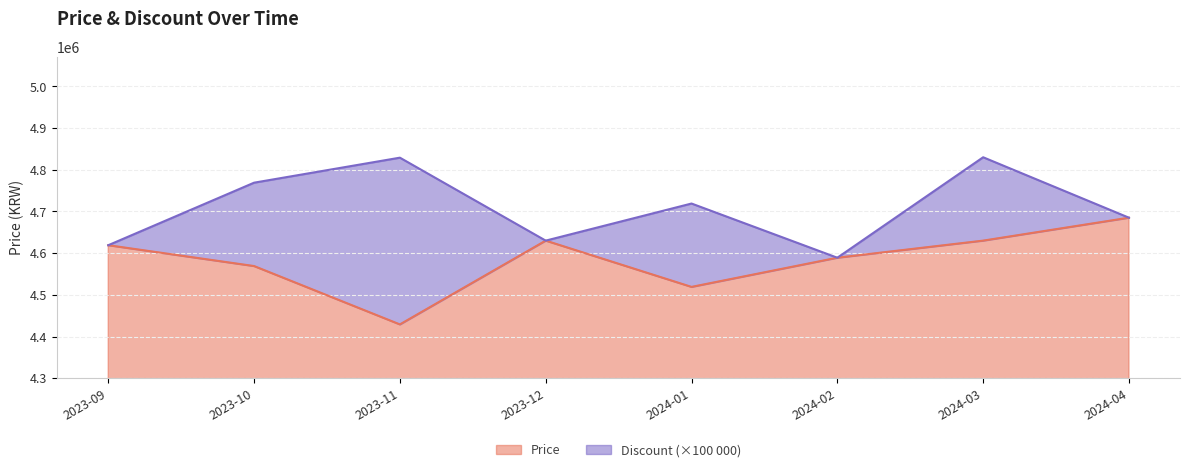

What is the greatest value displayed?

4685000